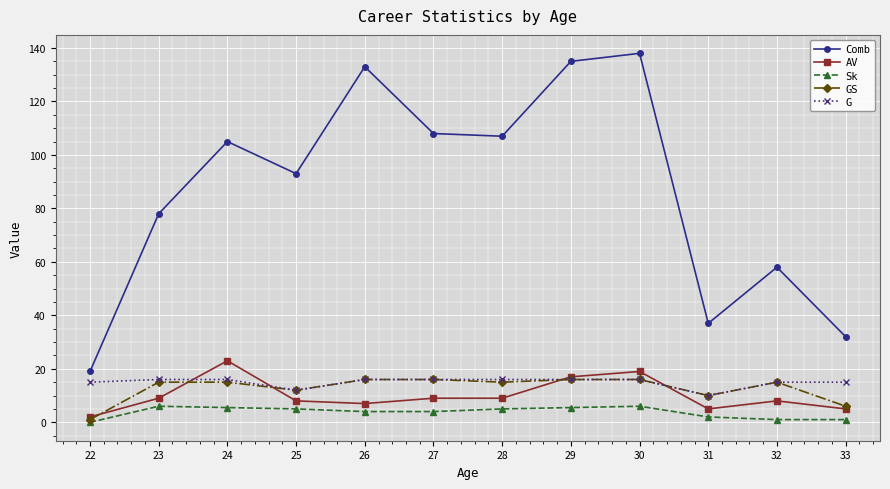

What are all the series names shown in the legend?

Comb, AV, Sk, GS, G